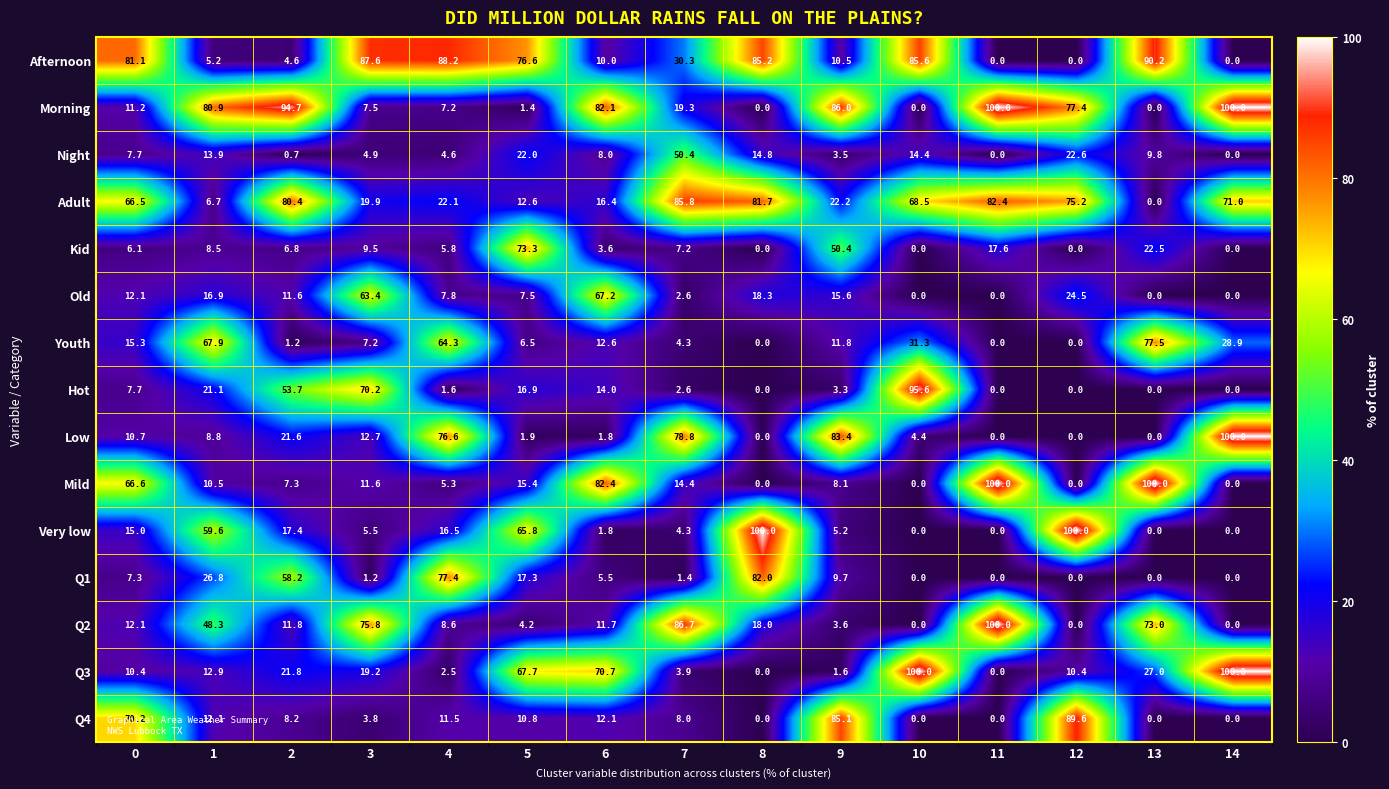

At 4, list the series in order from largest to smallest.

Afternoon, Q1, Low, Youth, Adult, Very low, Q4, Q2, Old, Morning, Kid, Mild, Night, Q3, Hot